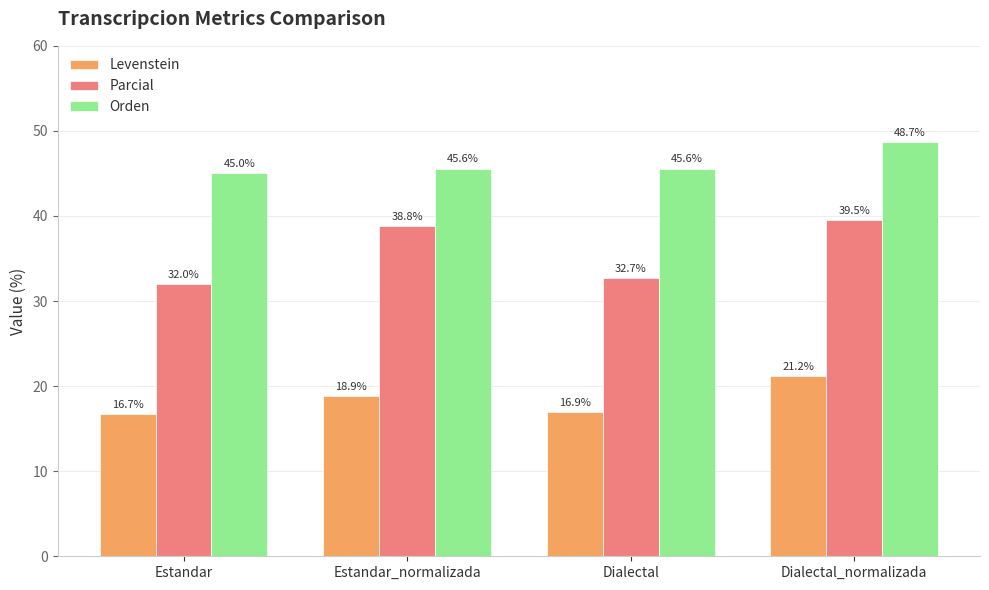

Read the Orden value at Dialectal.

45.6